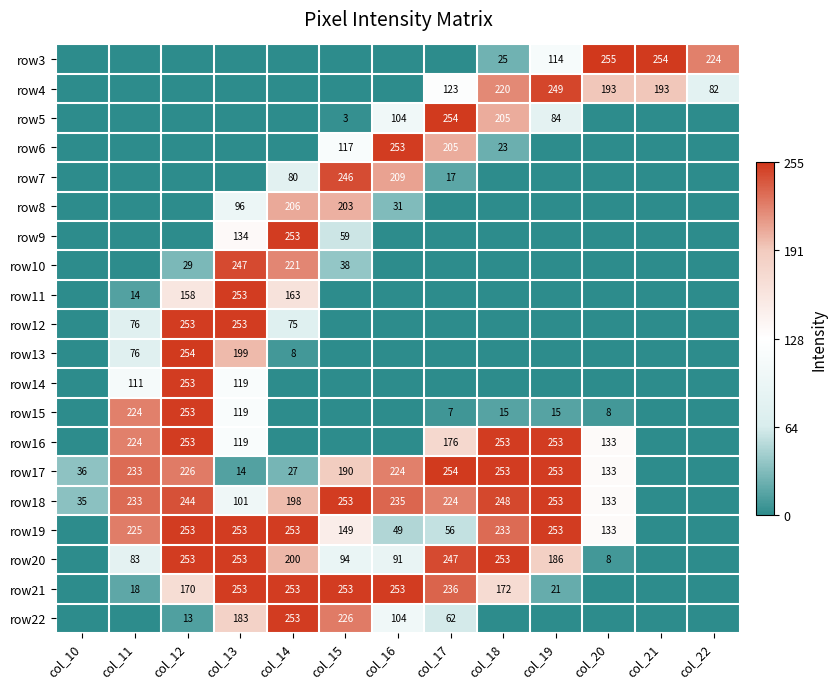

What is the sum of the row21 values at col_14 and col_13?

506